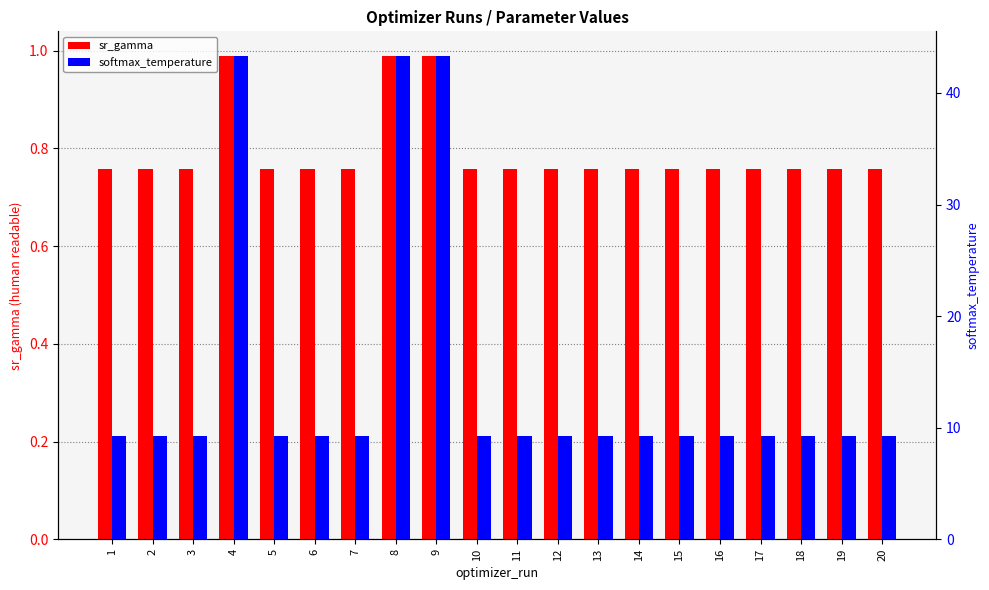

Which series changed the most between 17 and 18?

softmax_temperature